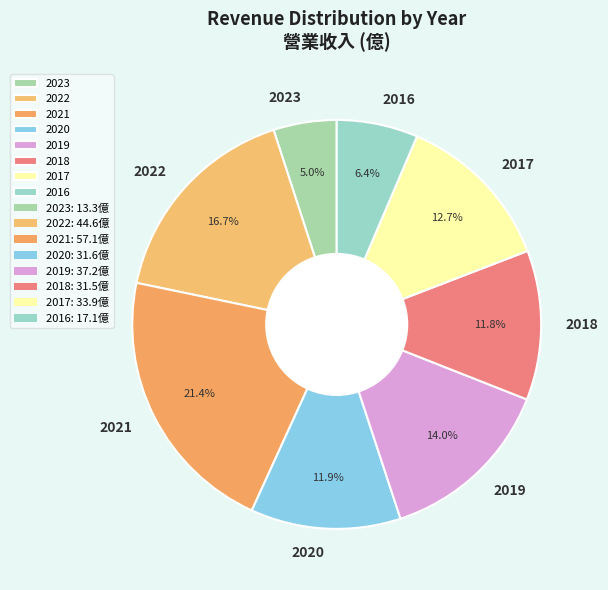

How many segments does this pie chart have?

8